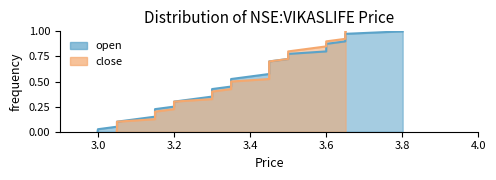

True or false: close and open cross at least once.

False